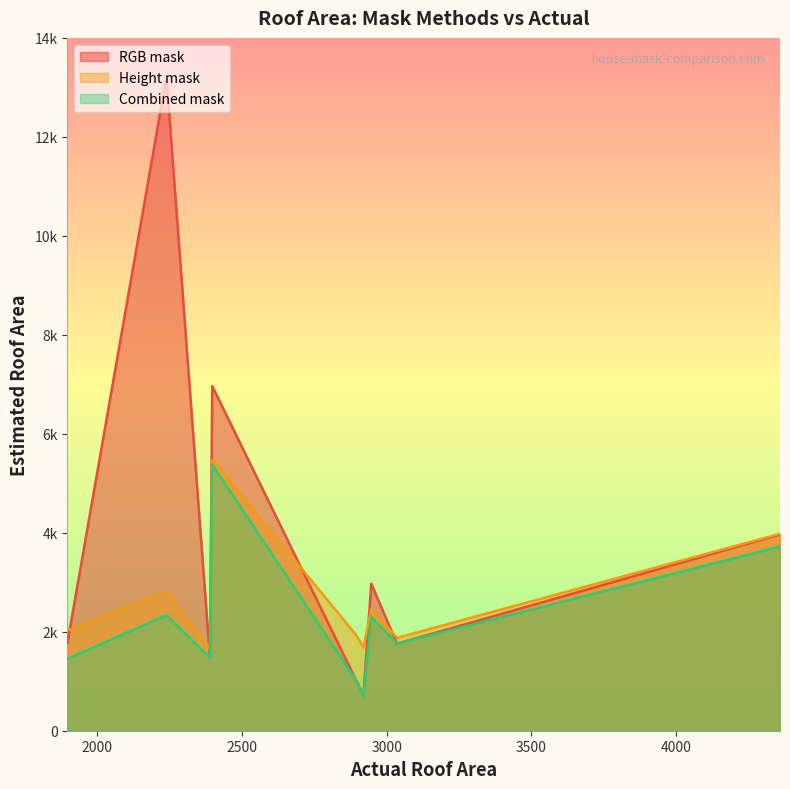

Which series has the widest spread of values?

RGB mask